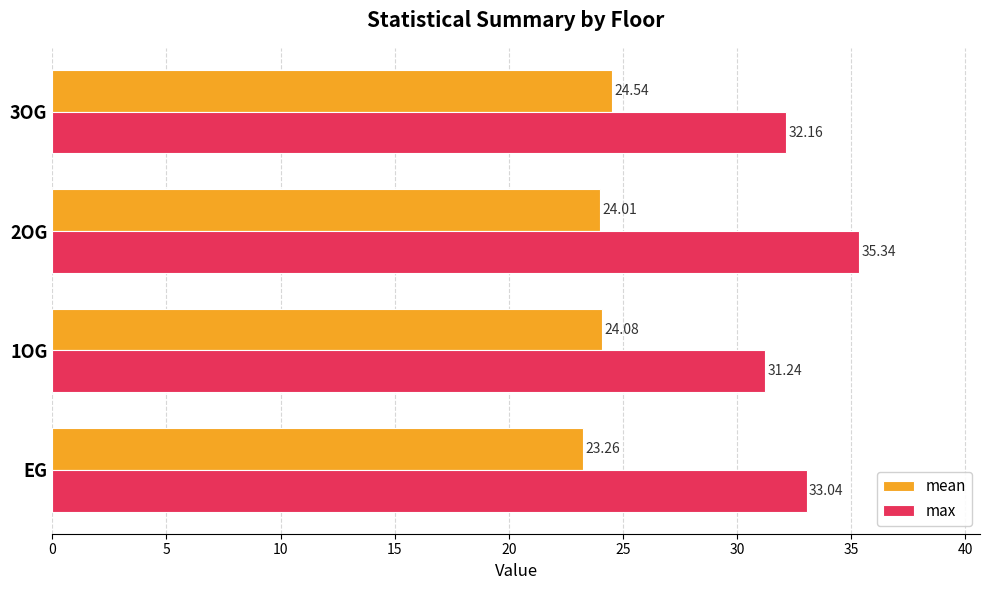

What is the sum of all max values?

131.8